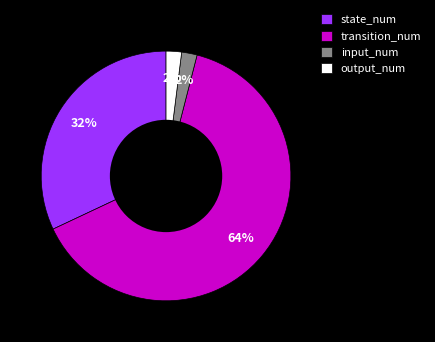

Does state_num represent more than half of the total?

No